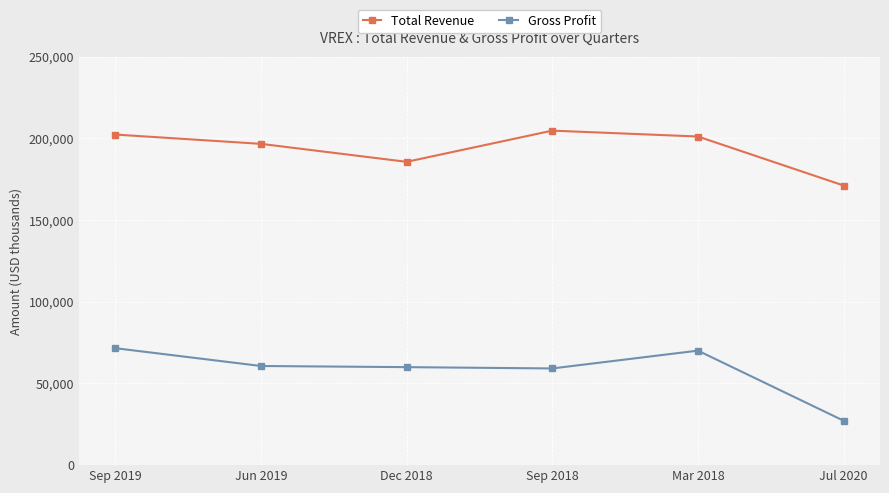

Which series has the widest spread of values?

Gross Profit